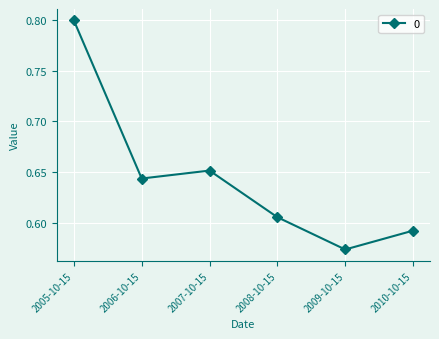

At which label is the value closest to 0?

2009-10-15